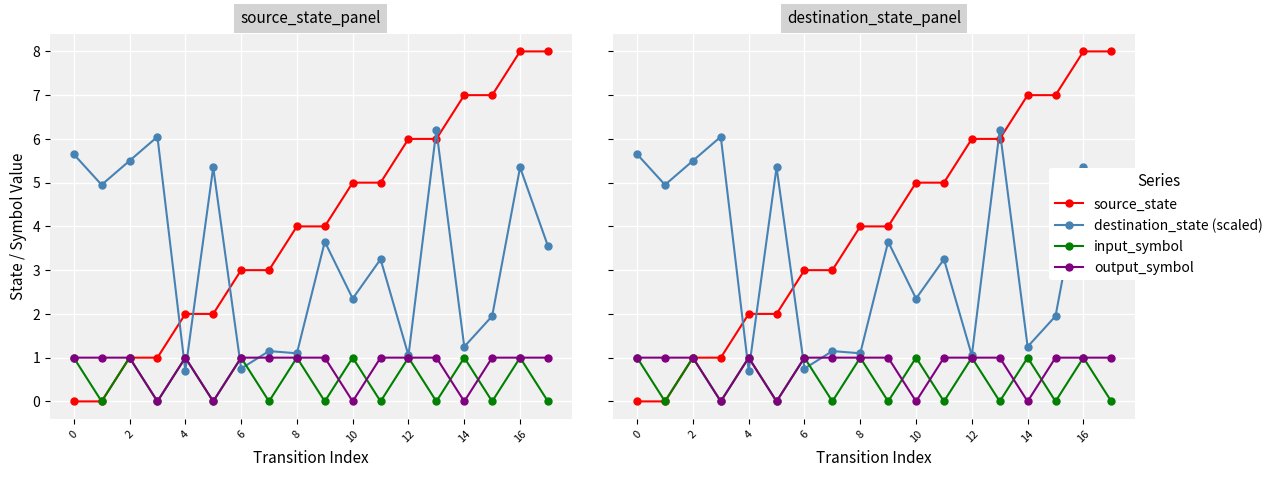

Reading right to left, extract all data points from this chart.

source_state: 8.0	8.0	7.0	7.0	6.0	6.0	5.0	5.0	4.0	4.0	3.0	3.0	2.0	2.0	1.0	1.0	0.0	0.0
destination_state (scaled): 3.5	5.3	1.9	1.2	6.2	1.1	3.2	2.4	3.6	1.1	1.1	0.8	5.3	0.7	6.0	5.5	5.0	5.7
input_symbol: 0.0	1.0	0.0	1.0	0.0	1.0	0.0	1.0	0.0	1.0	0.0	1.0	0.0	1.0	0.0	1.0	0.0	1.0
output_symbol: 1.0	1.0	1.0	0.0	1.0	1.0	1.0	0.0	1.0	1.0	1.0	1.0	0.0	1.0	0.0	1.0	1.0	1.0